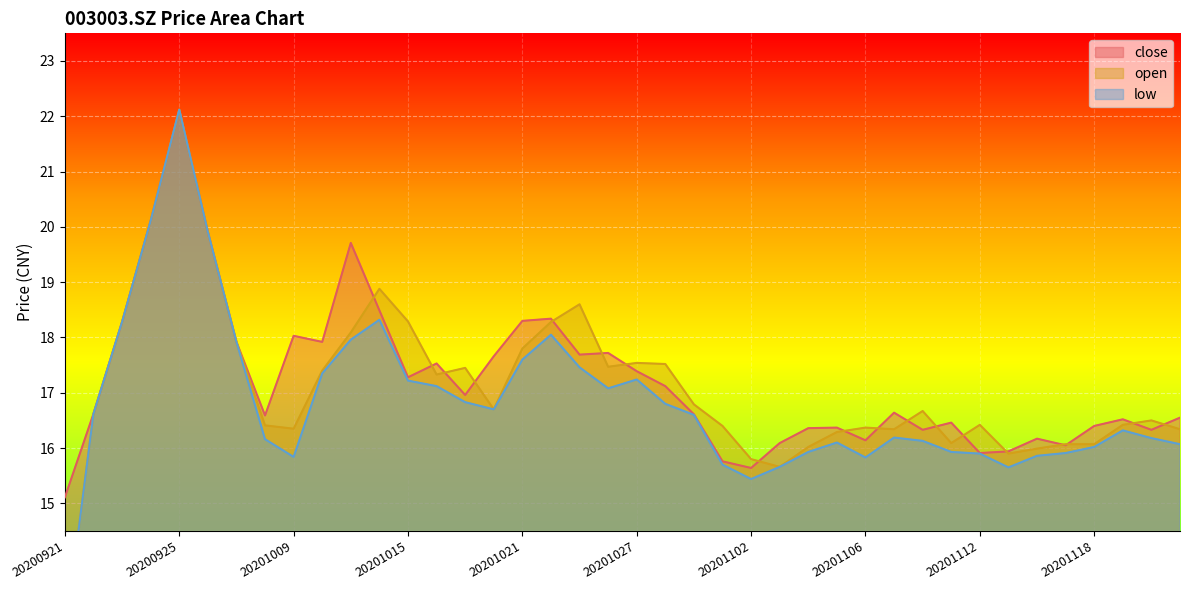

Reading left to right, list all the values displayed in this chart.

close: 15.1	16.6	18.3	20.1	22.1	19.9	17.9	16.6	18.0	17.9	19.7	18.5	17.3	17.5	17.0	17.7	18.3	18.3	17.7	17.7	17.4	17.1	16.6	15.8	15.6	16.1	16.4	16.4	16.1	16.6	16.3	16.5	15.9	15.9	16.2	16.1	16.4	16.5	16.3	16.6
open: 12.6	16.6	18.3	20.1	22.1	19.9	17.9	16.4	16.4	17.4	18.1	18.9	18.3	17.3	17.4	16.7	17.8	18.3	18.6	17.5	17.5	17.5	16.8	16.4	15.8	15.7	16.0	16.3	16.4	16.3	16.7	16.1	16.4	15.9	16.0	16.1	16.1	16.4	16.5	16.3
low: 12.6	16.6	18.3	20.1	22.1	19.9	17.9	16.2	15.8	17.4	18.0	18.3	17.2	17.1	16.8	16.7	17.6	18.1	17.5	17.1	17.2	16.8	16.6	15.7	15.4	15.7	15.9	16.1	15.8	16.2	16.1	15.9	15.9	15.7	15.9	15.9	16.0	16.3	16.2	16.1